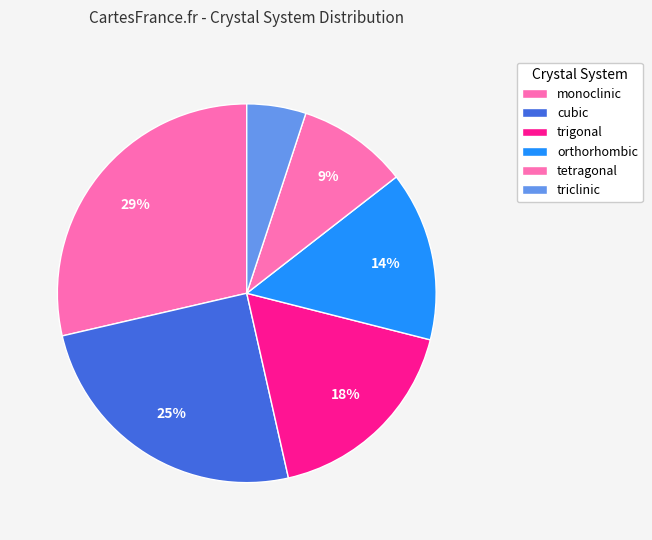

To the nearest percent, what is the average slice percentage?

17%